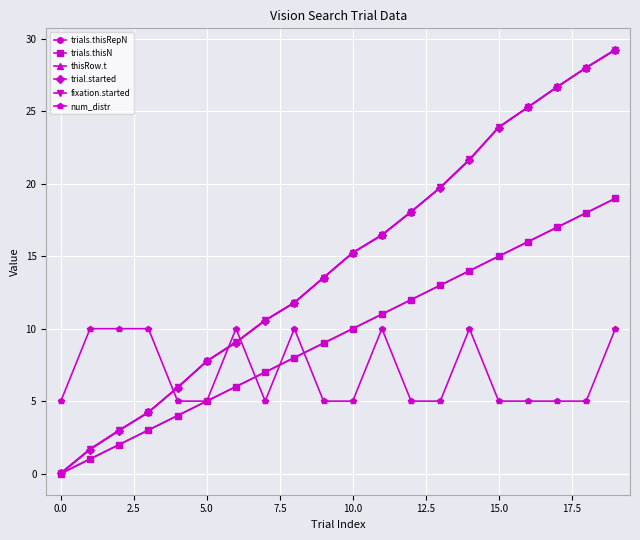

True or false: trials.thisRepN and trial.started cross at least once.

False